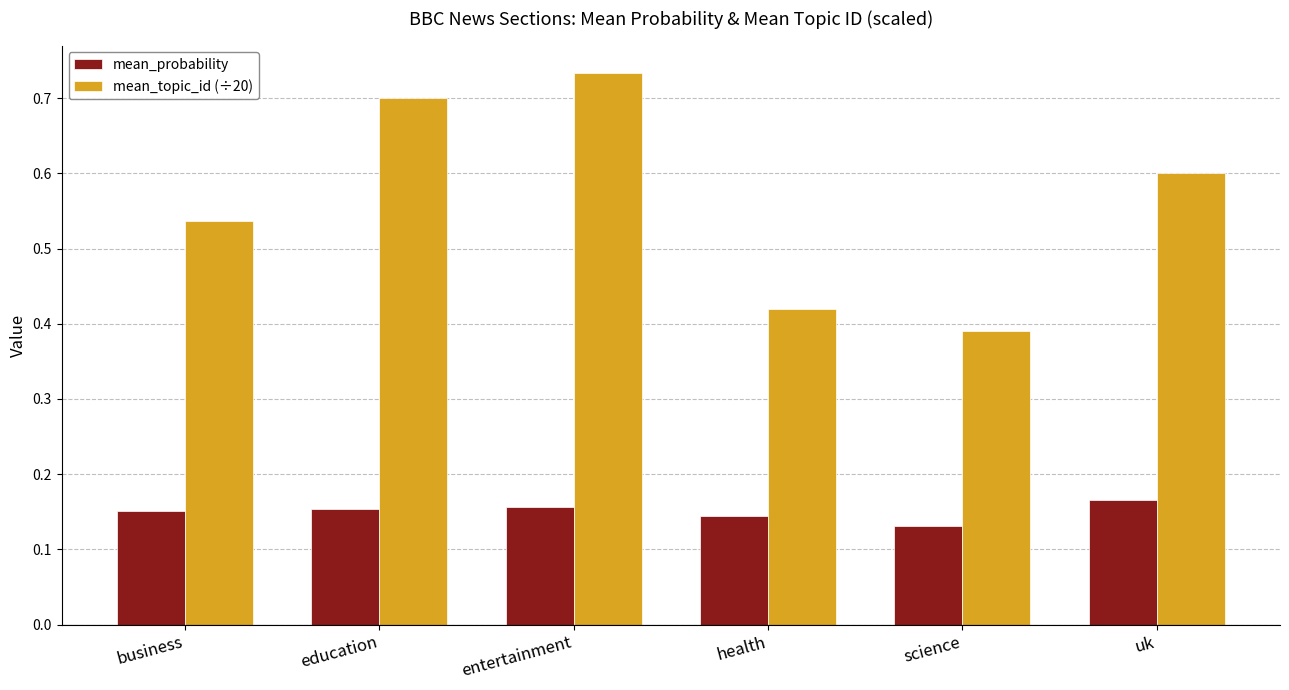

How many groups of bars are there?

6